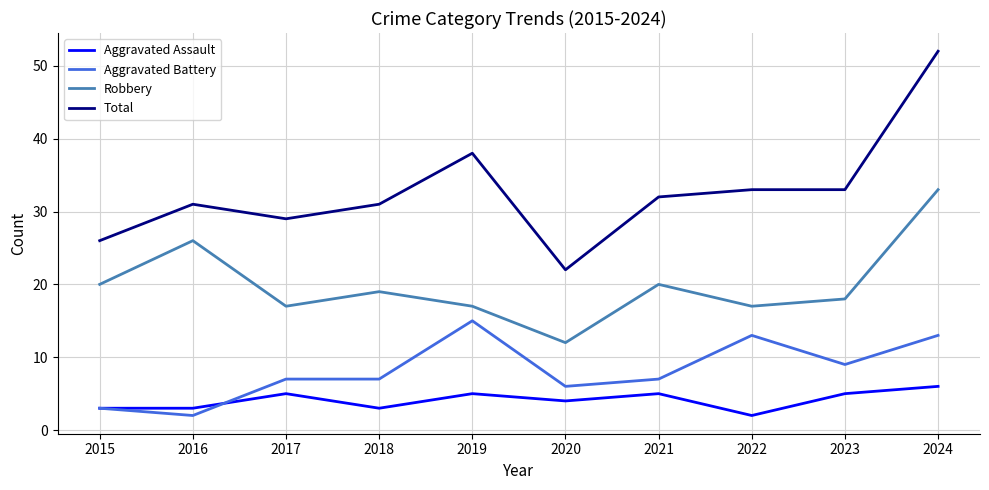

Which series has the widest spread of values?

Total